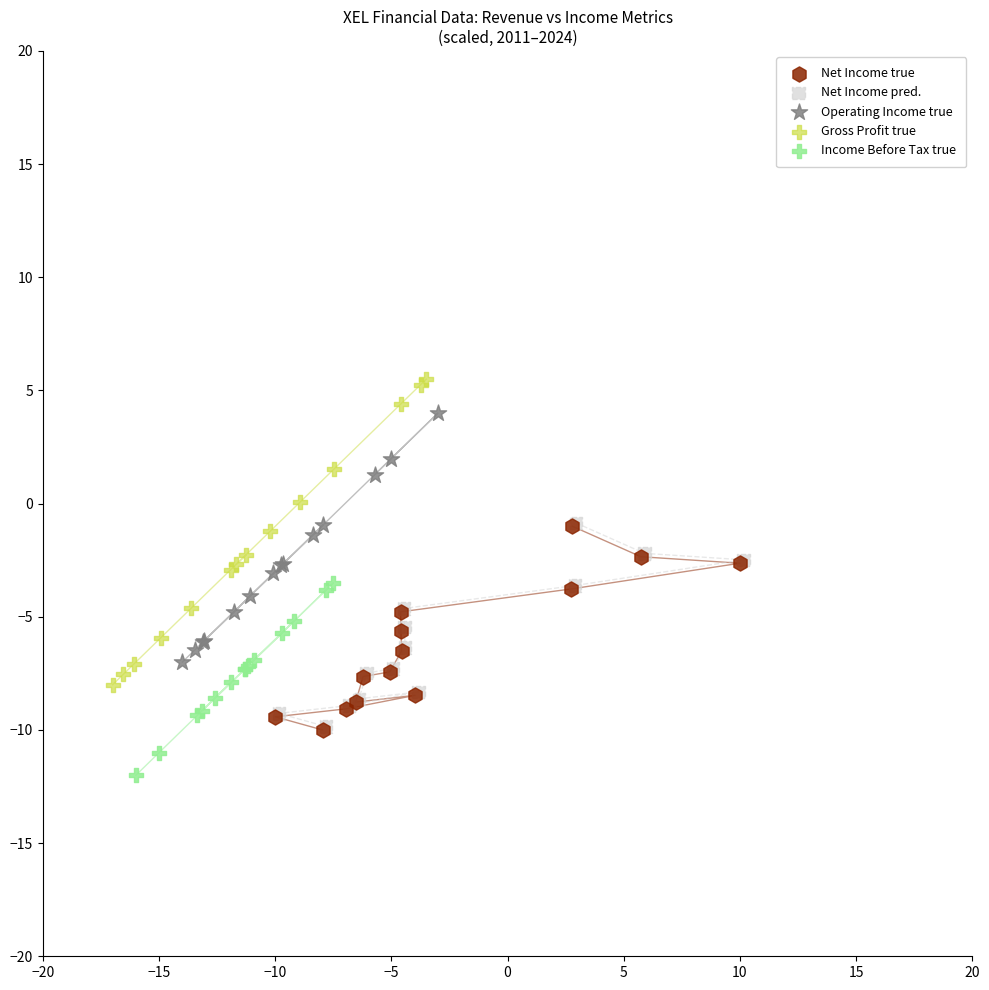

Which series has the widest spread of Y values?

Gross Profit true